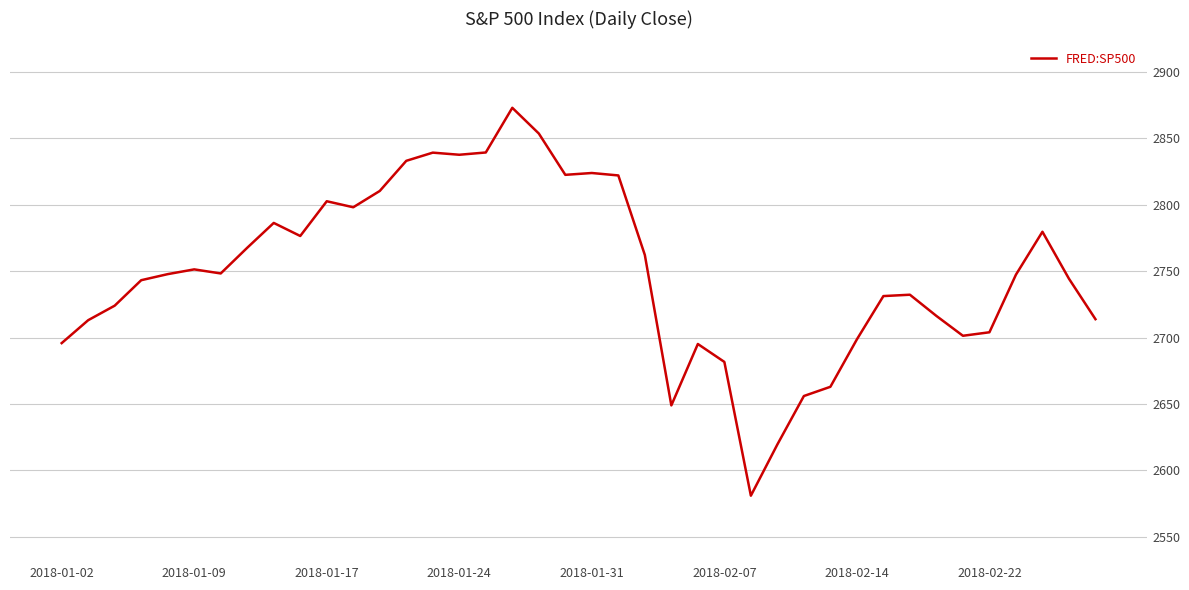

What is the difference between the maximum and minimum values?

291.9